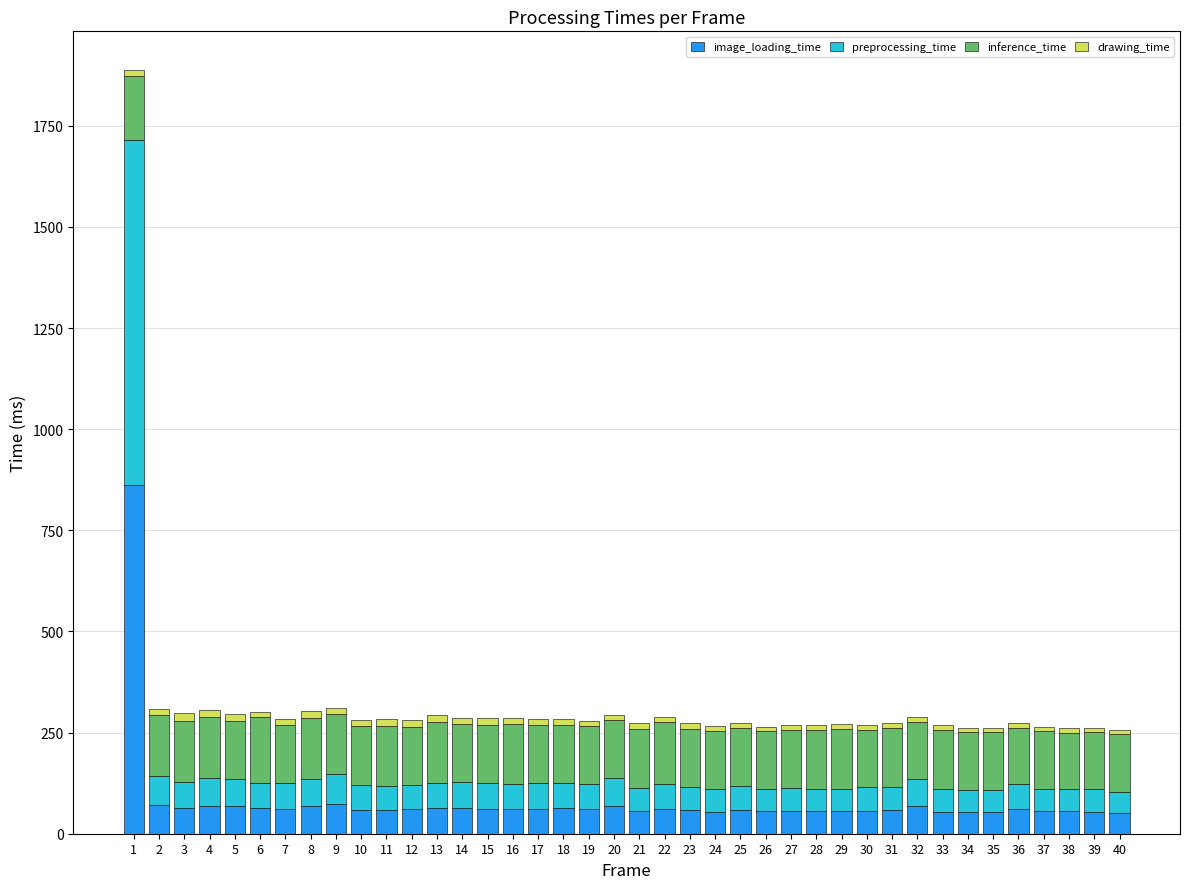

What is the minimum value for image_loading_time?

51.8